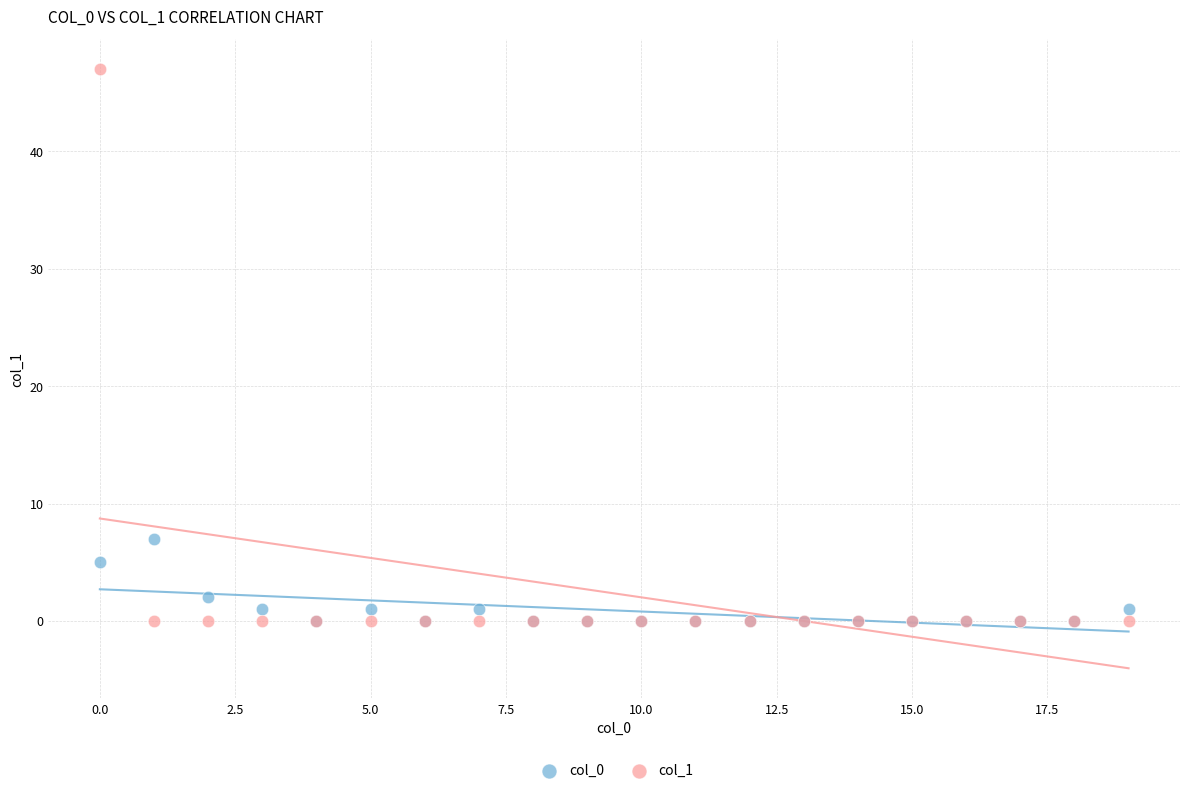

Across all series, what Y value is closest to 23?

7